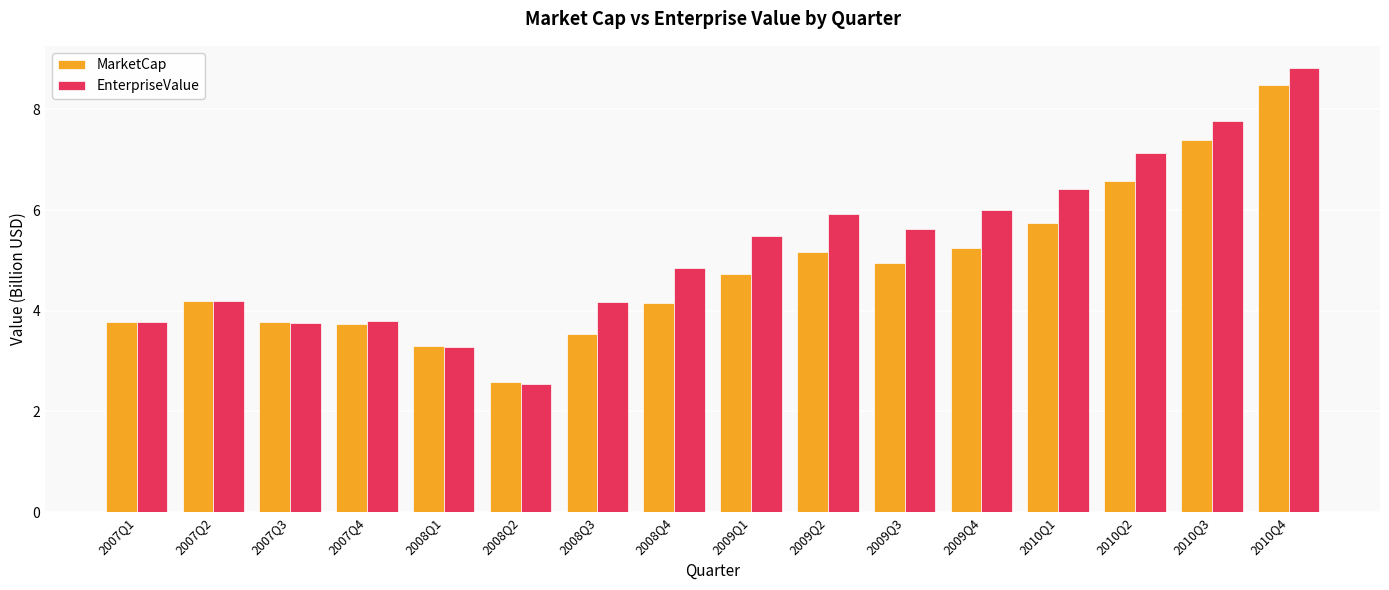

How many values in the EnterpriseValue series are below 5?

8